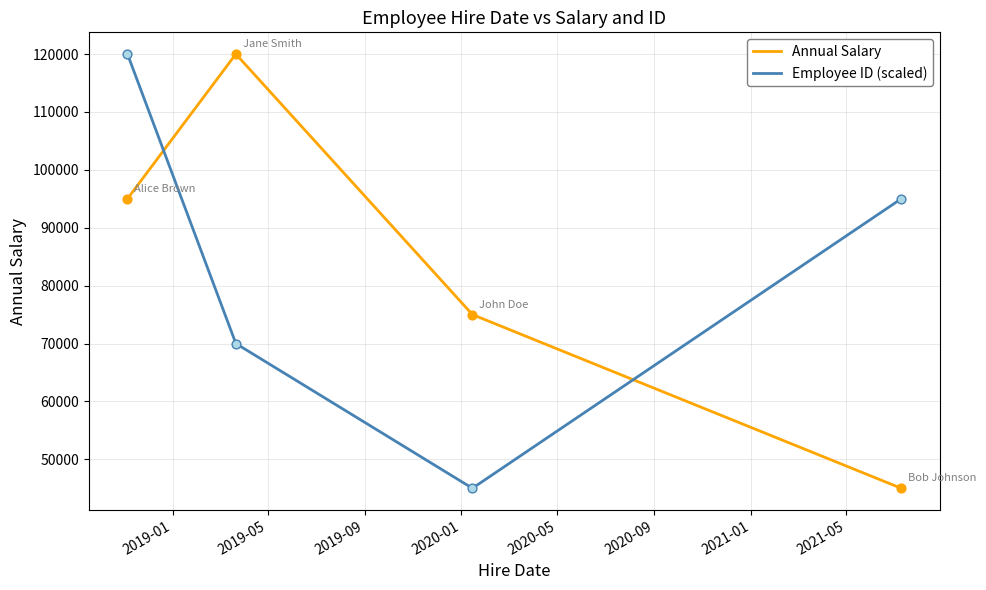

What are all the series names shown in the legend?

Annual Salary, Employee ID (scaled)